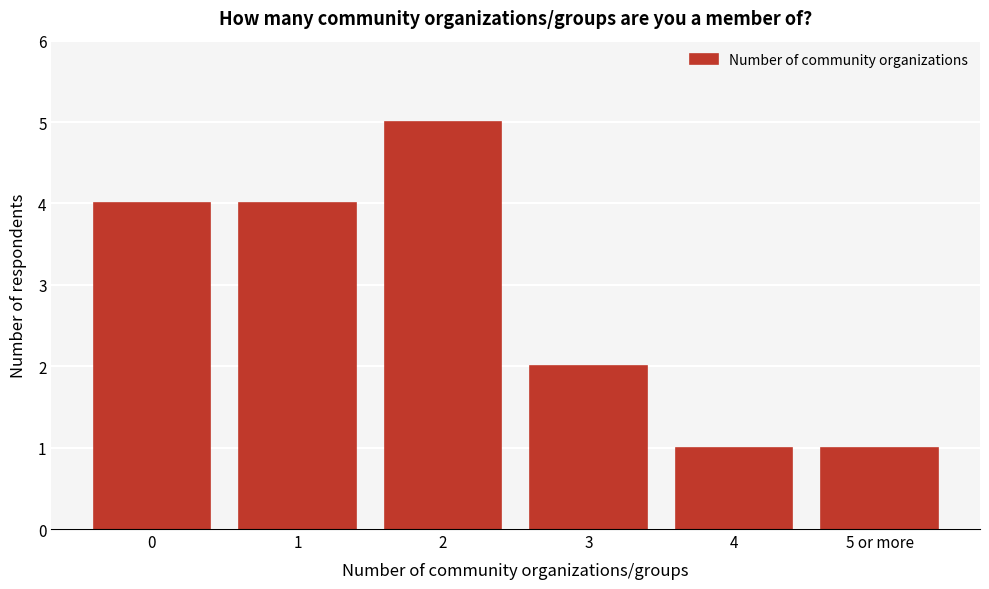

Reading right to left, list all the values displayed in this chart.

5 or more=1	4=1	3=2	2=5	1=4	0=4